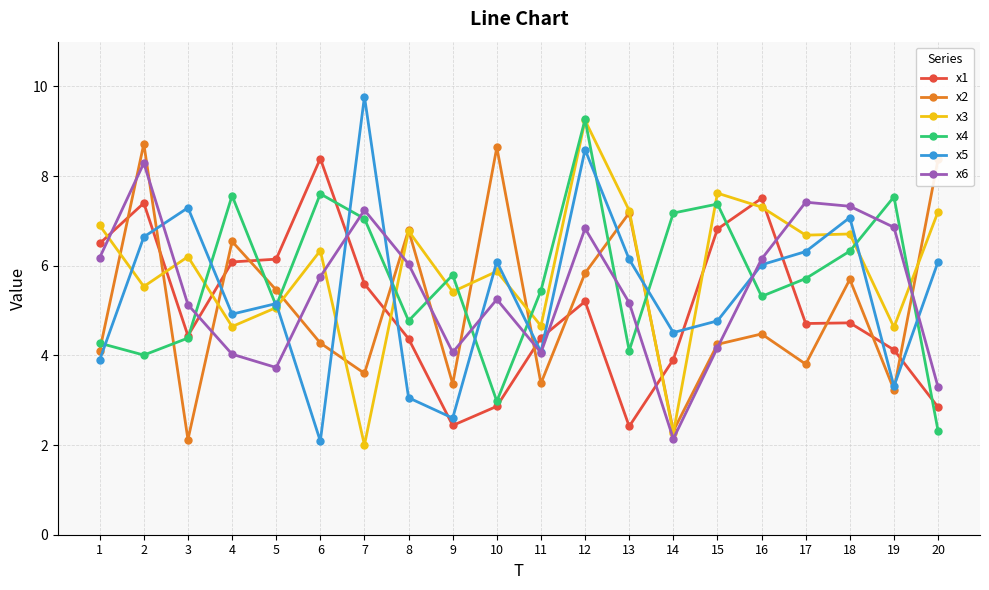

Count the number of data series in this chart.

6